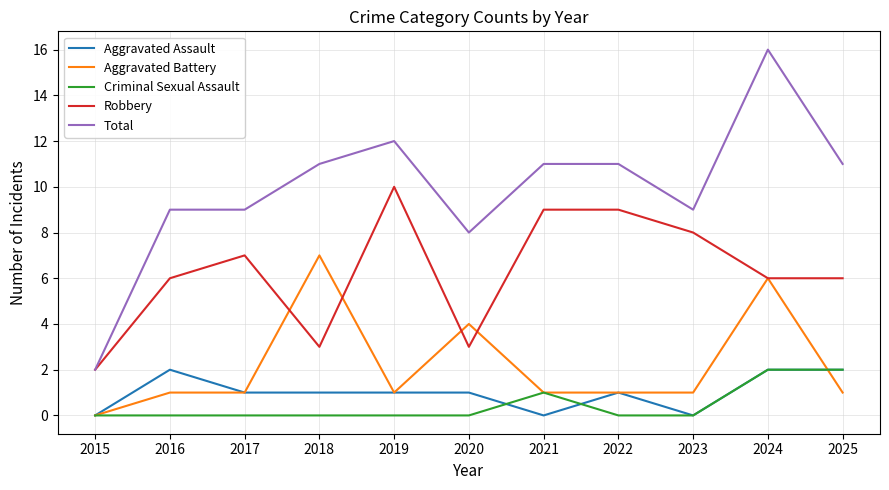

True or false: Robbery and Criminal Sexual Assault intersect in this chart.

False